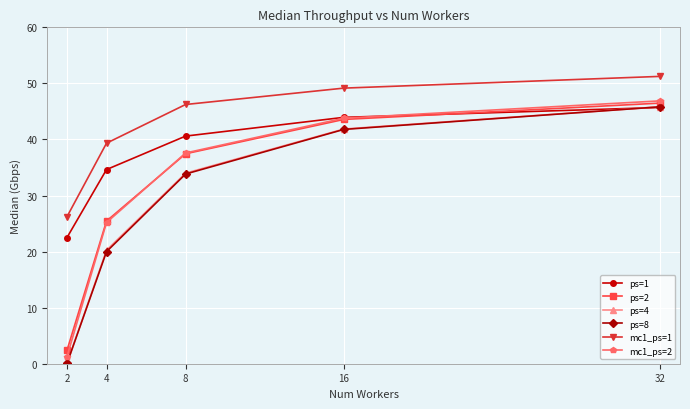

Between which two adjacent categories do ps=1 and ps=8 first intersect?

16 and 32